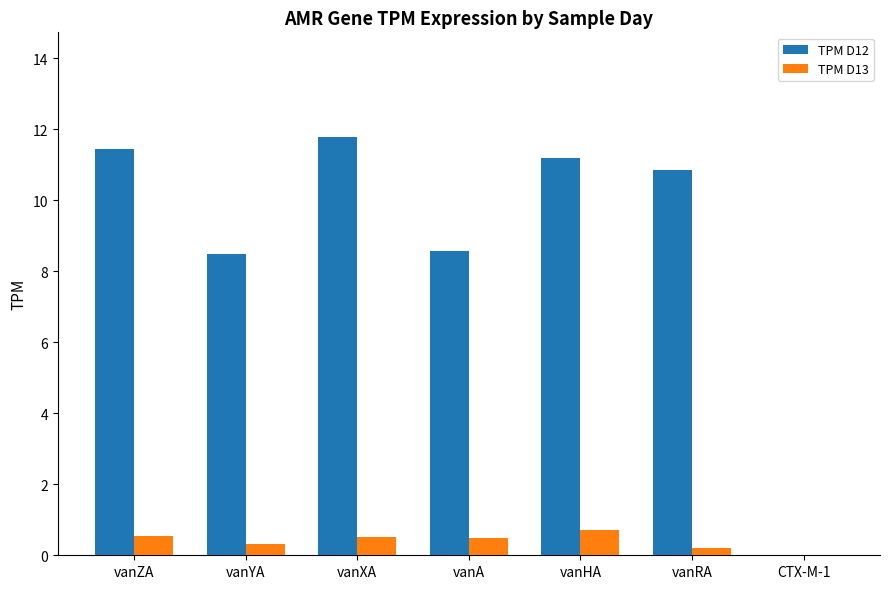

What is the maximum value for TPM D13?

0.7